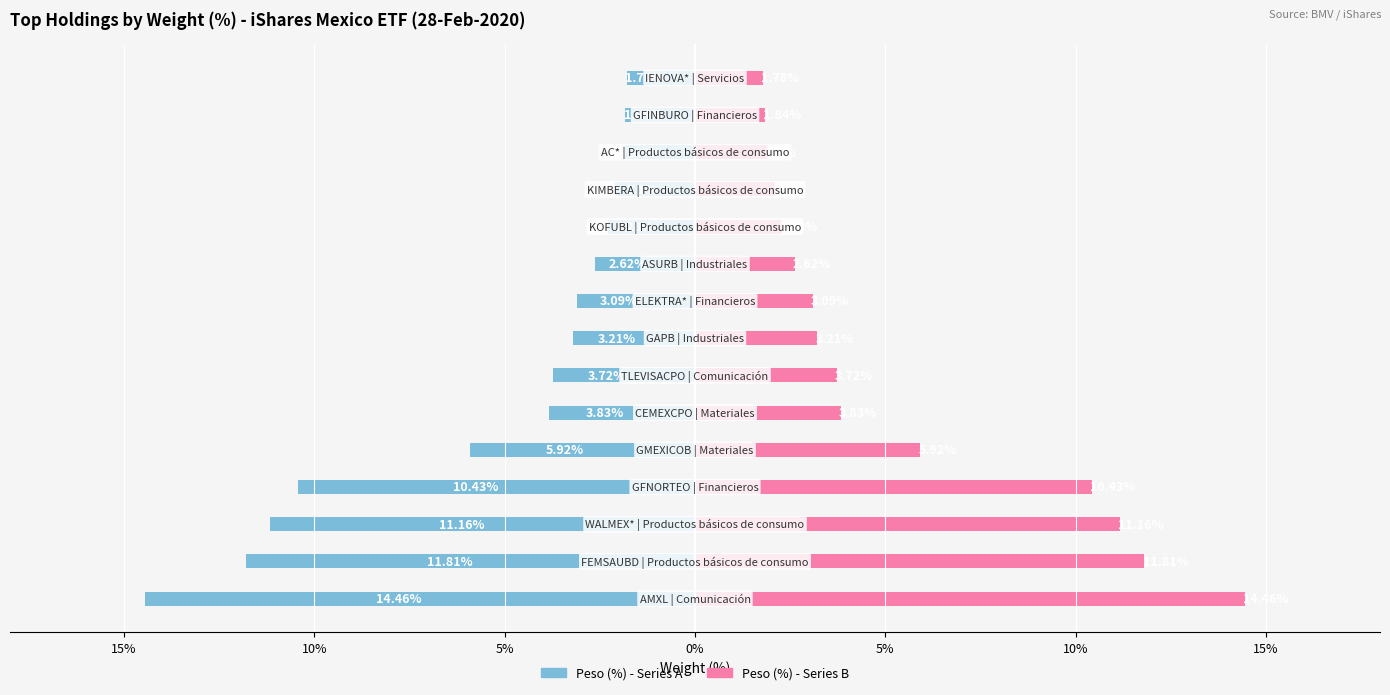

What is the minimum value for Peso (%) - Right?

1.8